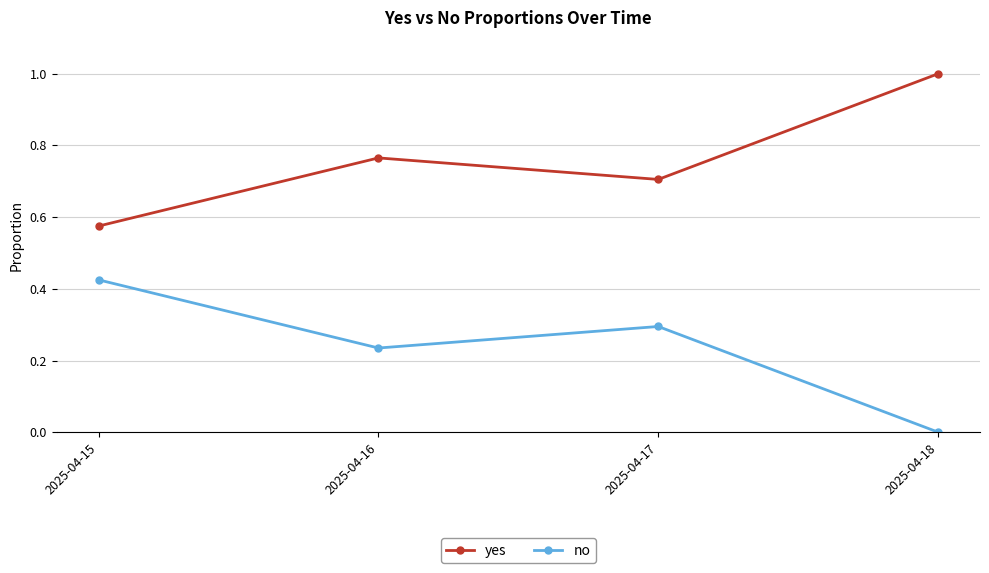

What is the spread (max minus min) of values at 2025-04-16?

0.5